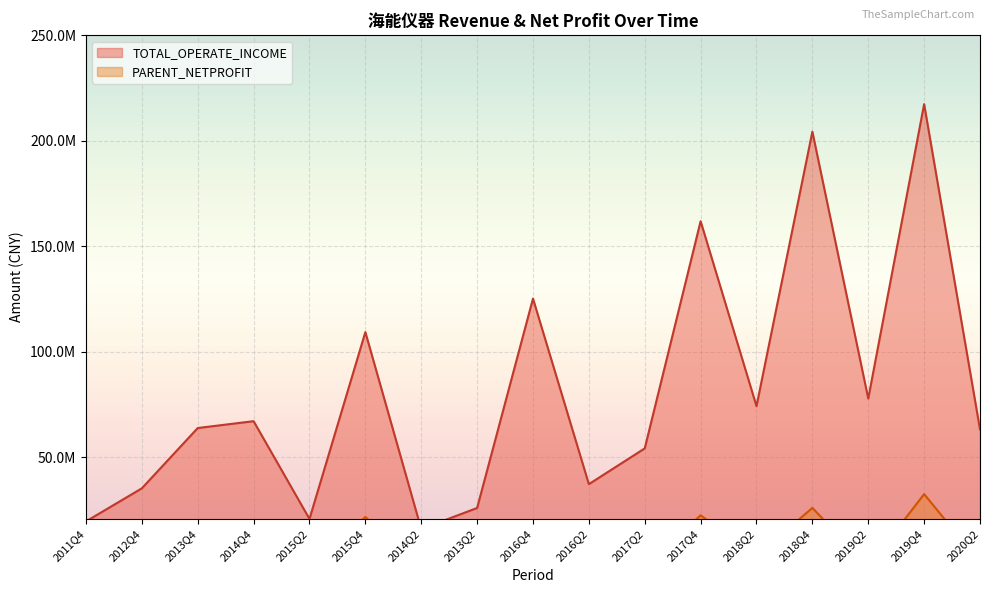

Reading left to right, extract all data points from this chart.

TOTAL_OPERATE_INCOME: 2011Q4=19620243.5	2012Q4=35299708.6	2013Q4=63883423.3	2014Q4=67129083.8	2015Q2=20790969.8	2015Q4=109371436.4	2014Q2=15969192.3	2013Q2=25977357.2	2016Q4=125252282.5	2016Q2=37276669.8	2017Q2=54229433.1	2017Q4=161928852.8	2018Q2=74252580.5	2018Q4=204375375.8	2019Q2=77855878.2	2019Q4=217443583.3	2020Q2=63240590.0
PARENT_NETPROFIT: 2011Q4=-566256.5	2012Q4=6642333.7	2013Q4=12160532.4	2014Q4=16241677.6	2015Q2=-3290784.7	2015Q4=21702315.8	2014Q2=-1064897.0	2013Q2=1818504.5	2016Q4=14093408.8	2016Q2=1843328.4	2017Q2=-1448062.1	2017Q4=22521123.6	2018Q2=3240049.3	2018Q4=26018315.2	2019Q2=-1787631.2	2019Q4=32546917.0	2020Q2=170224.9